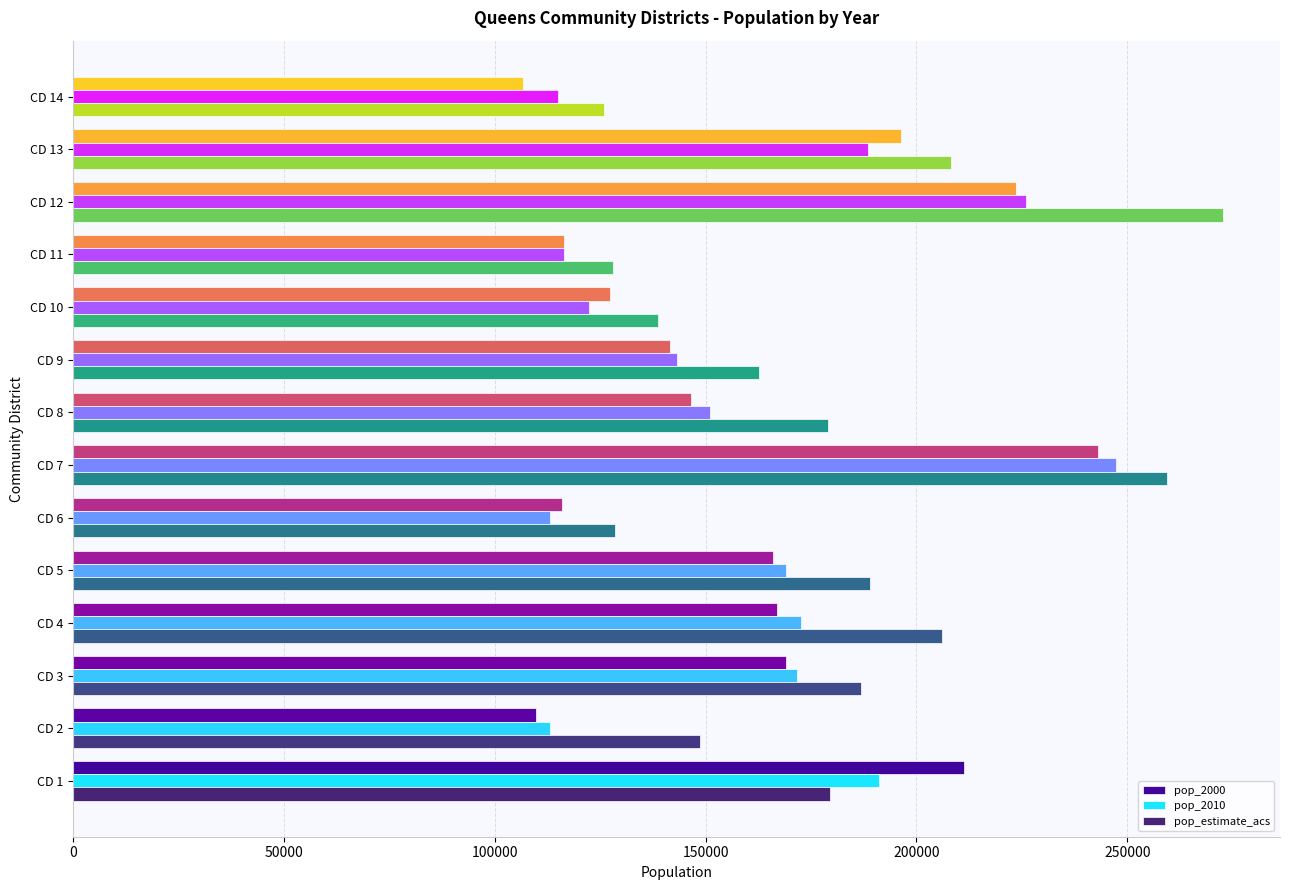

What is the approximate value of pop_estimate_acs at CD 14?

125898